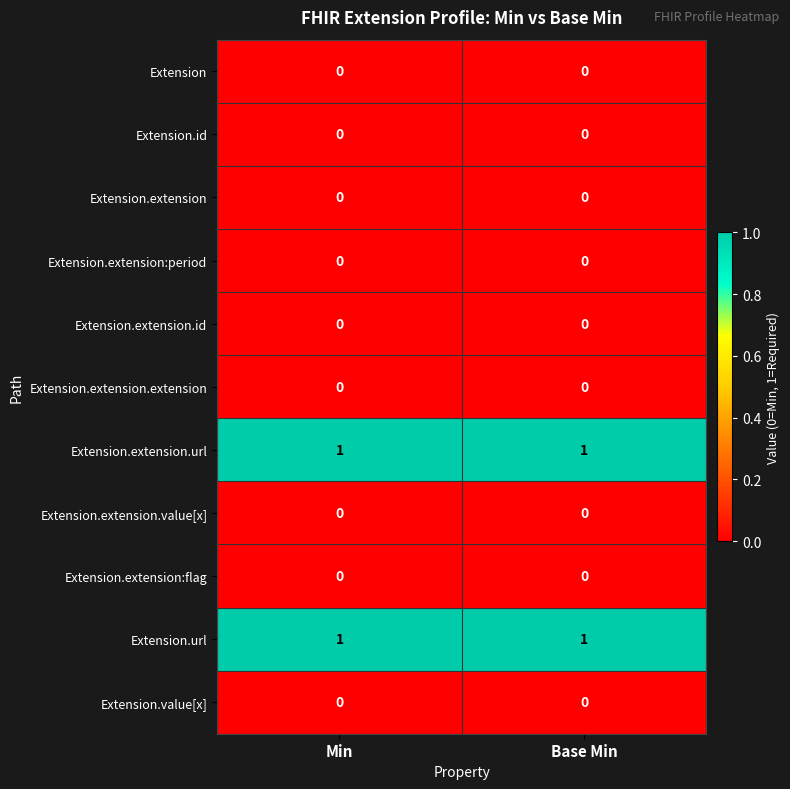

The value of Extension.url at Base Min is 0. True or false?

False